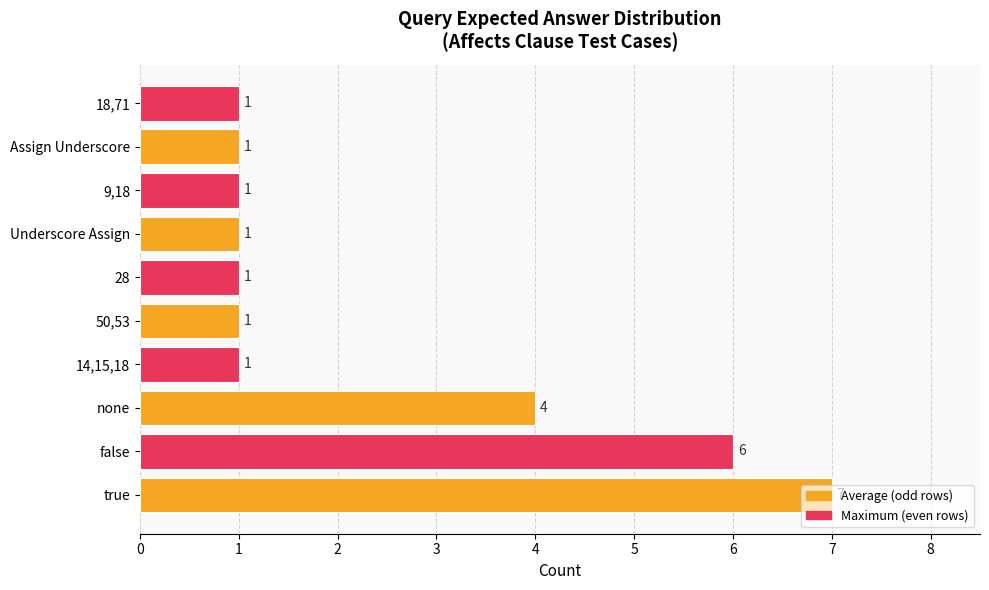

The chart shows a value of 1 at 14,15,18. True or false?

True